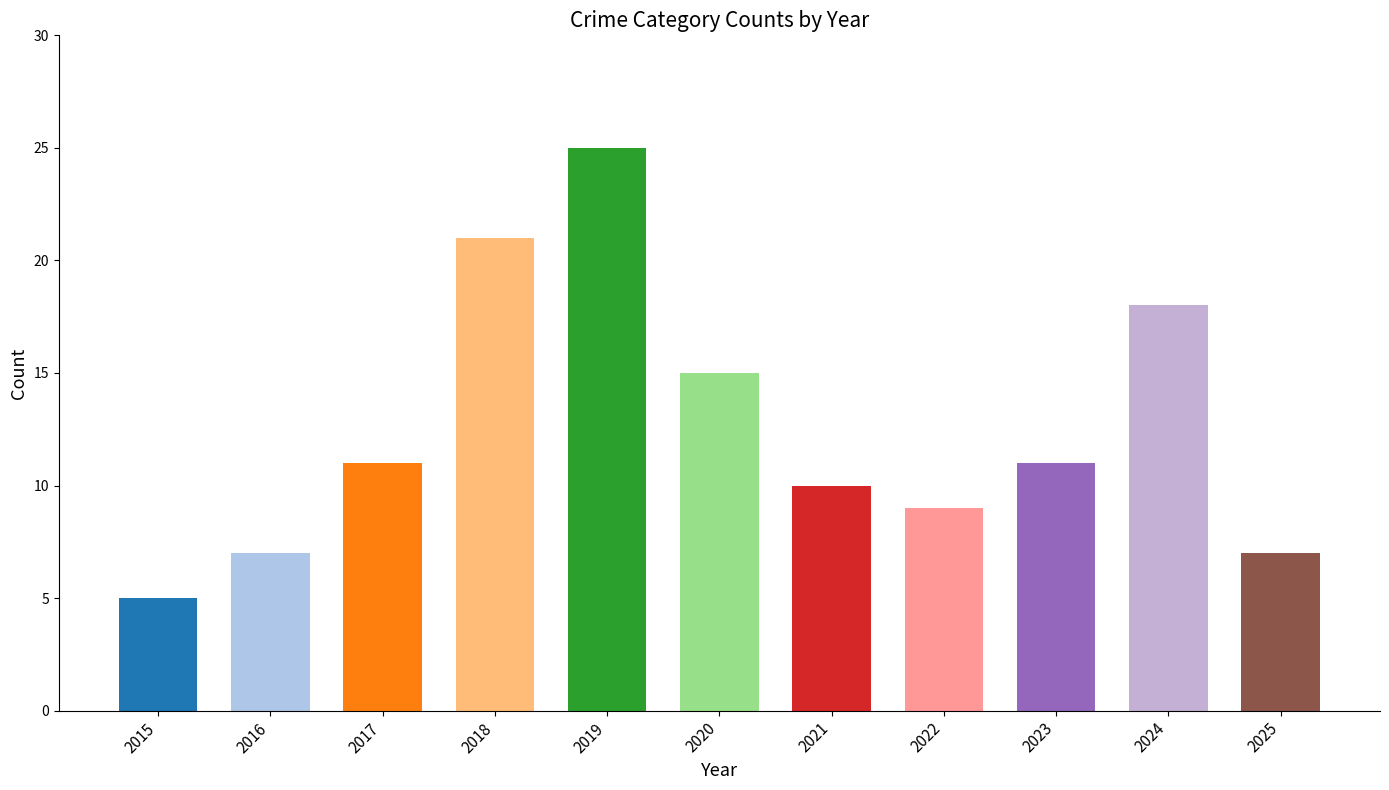

Reading left to right, what are all the values shown in this chart?

5	7	11	21	25	15	10	9	11	18	7